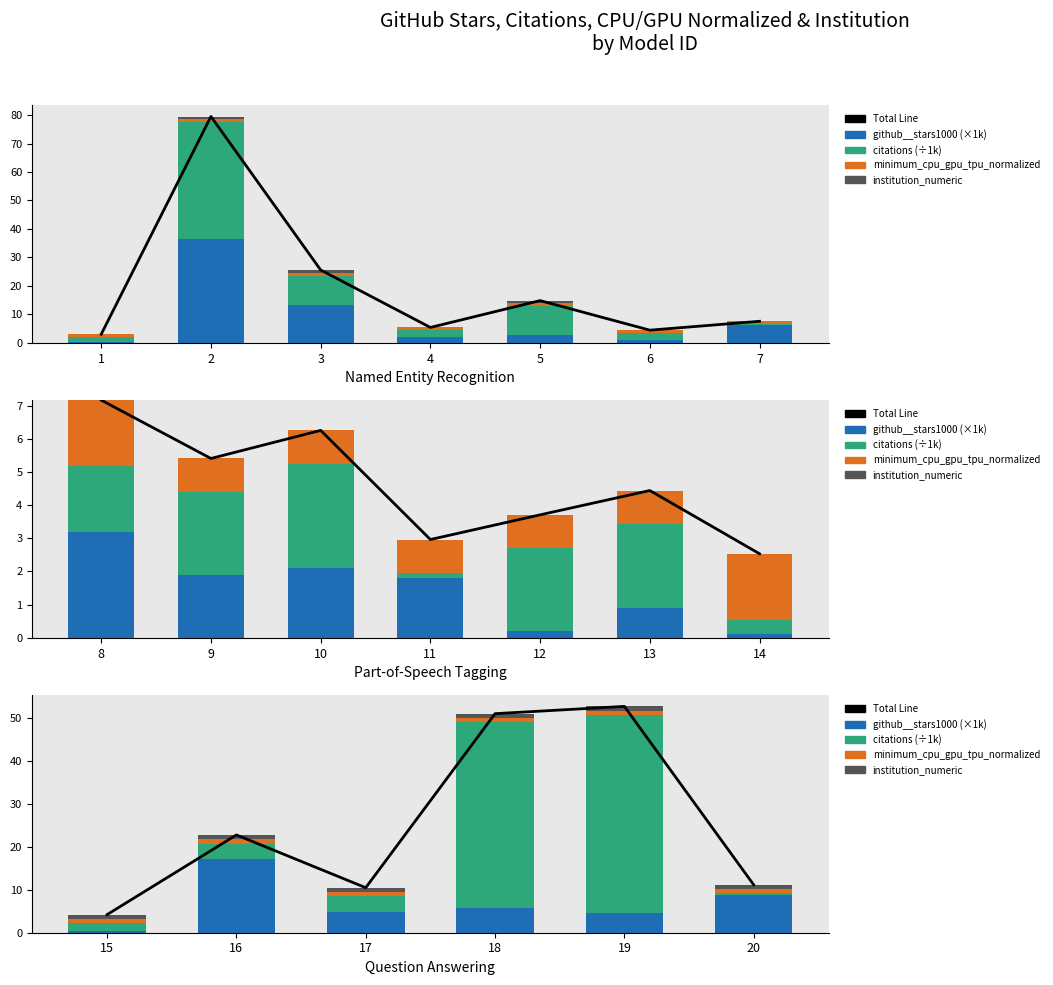

Which series has the largest total across all categories?

Total Line